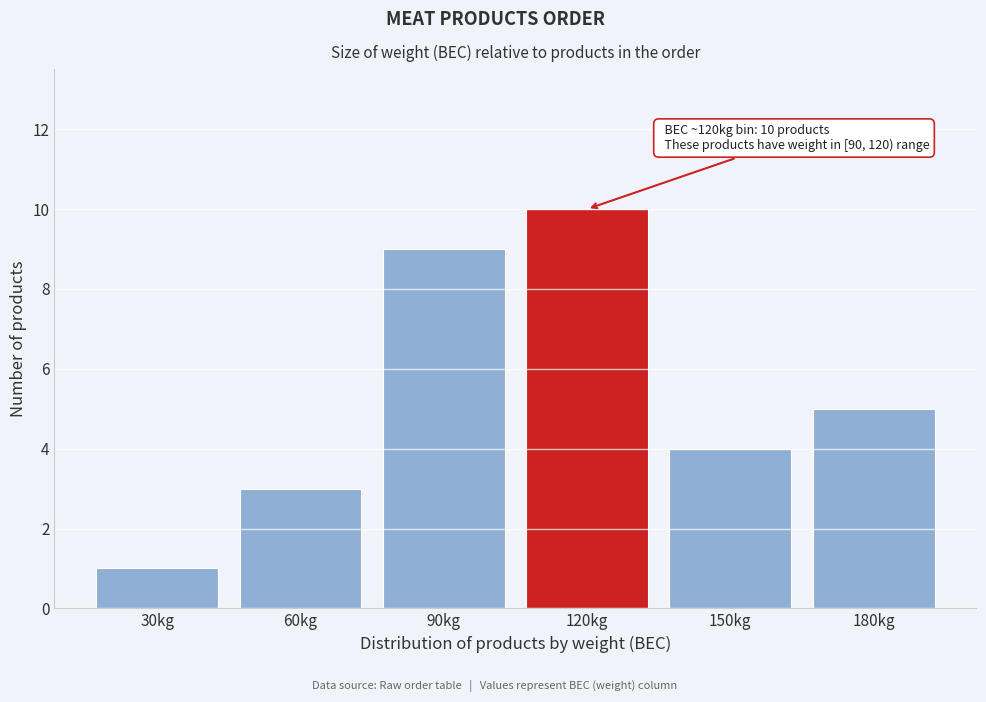

Reading right to left, extract all data points from this chart.

5	4	10	9	3	1